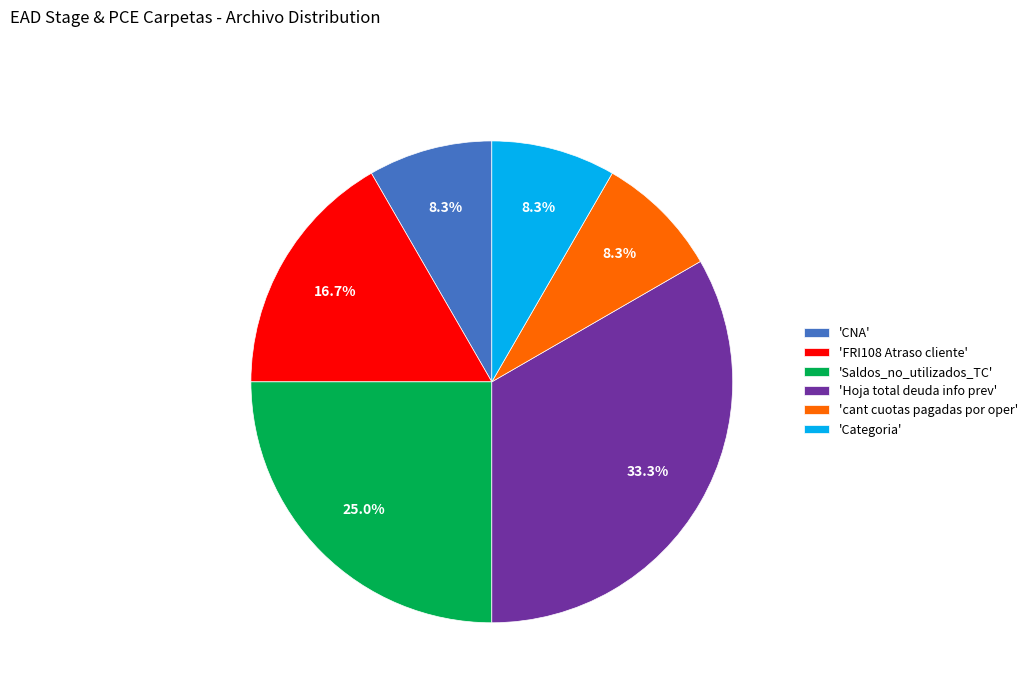

Which has a higher value, 'cant cuotas pagadas por oper' or 'Hoja total deuda info prev'?

'Hoja total deuda info prev'